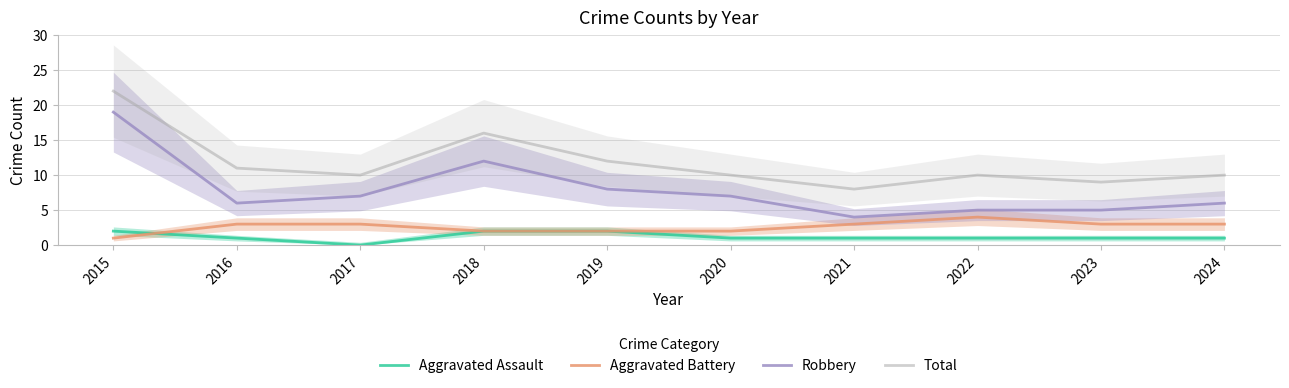

Where does the Robbery series first go above 7?

2015